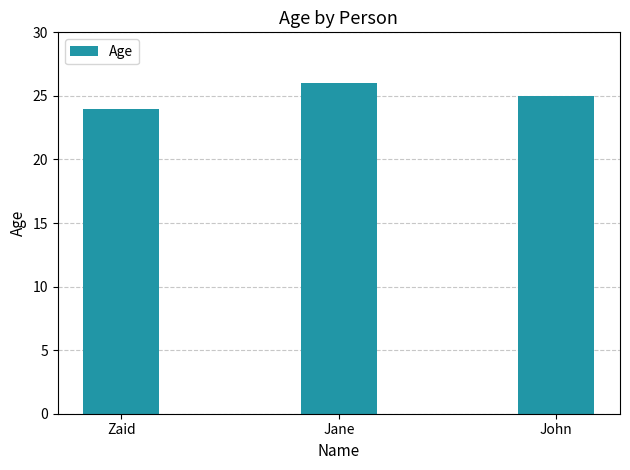

How many values are below 25?

1